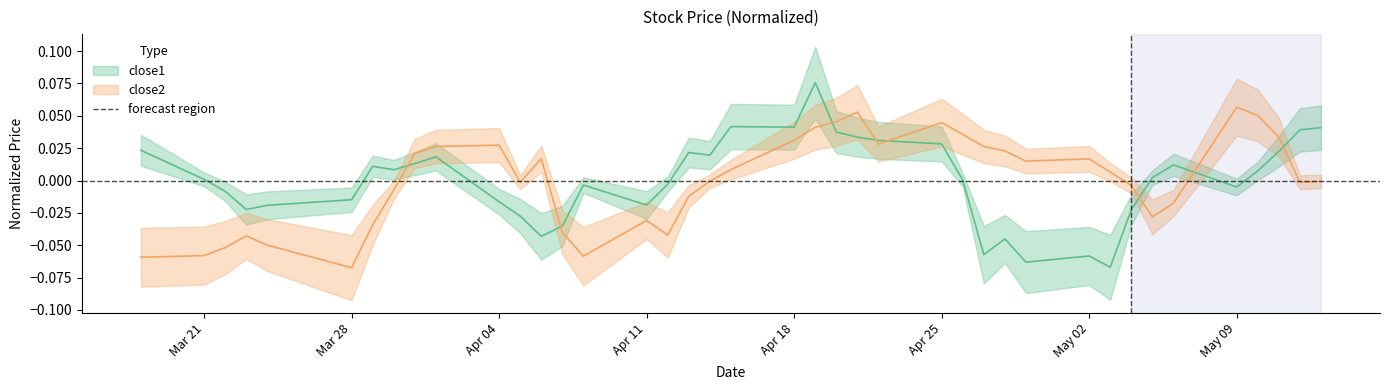

At how many categories does at least one series exceed 0?

30